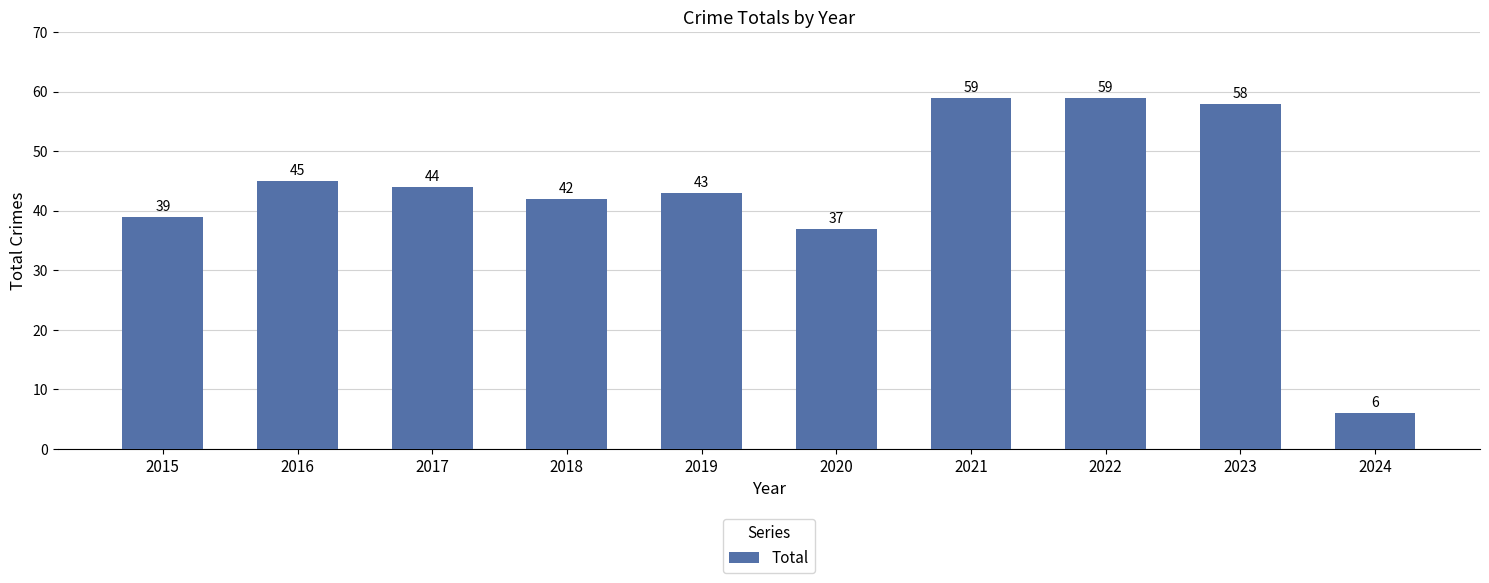

Approximately how many times larger is the value at 2022 compared to 2017?

1.3